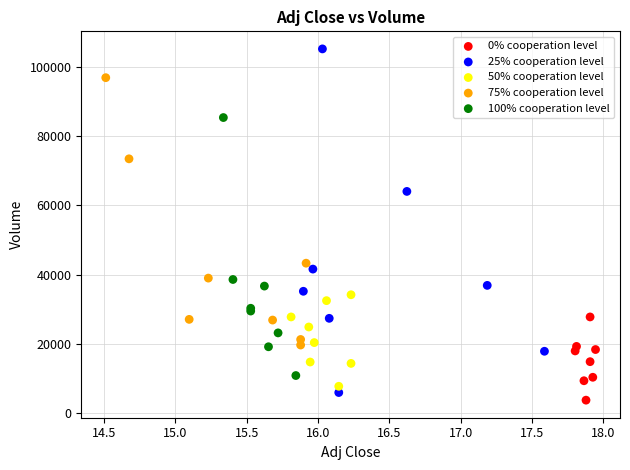

What are all the series names shown in the legend?

0% cooperation level, 25% cooperation level, 50% cooperation level, 75% cooperation level, 100% cooperation level